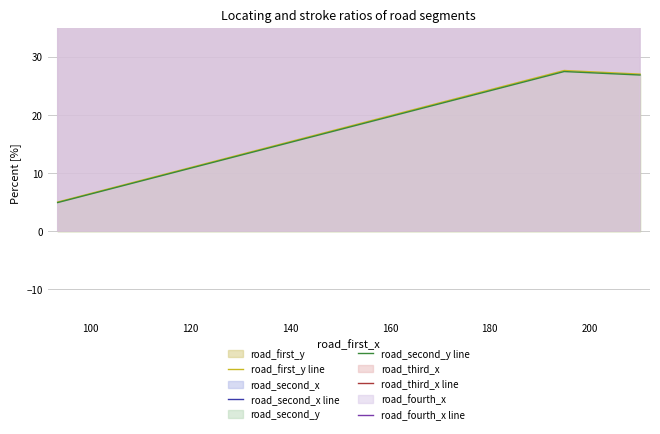

What is the average value of the road_second_y line series?

19.8